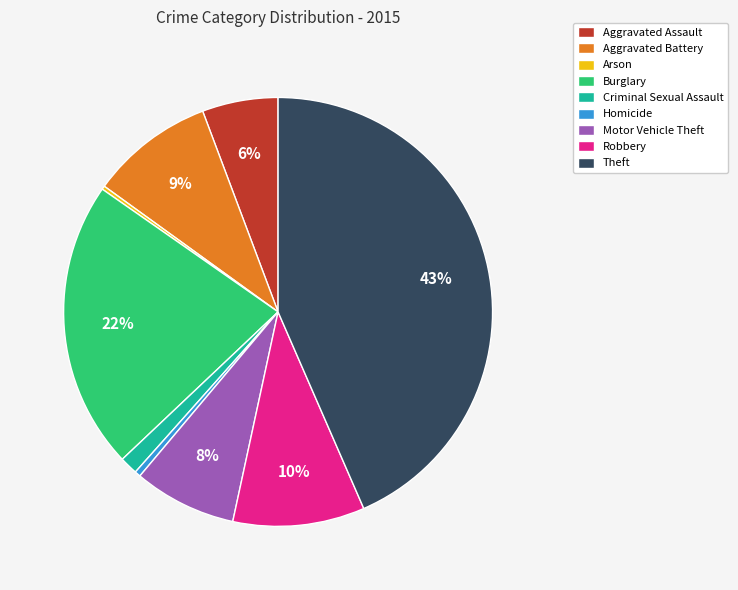

Which has a higher value, Burglary or Theft?

Theft